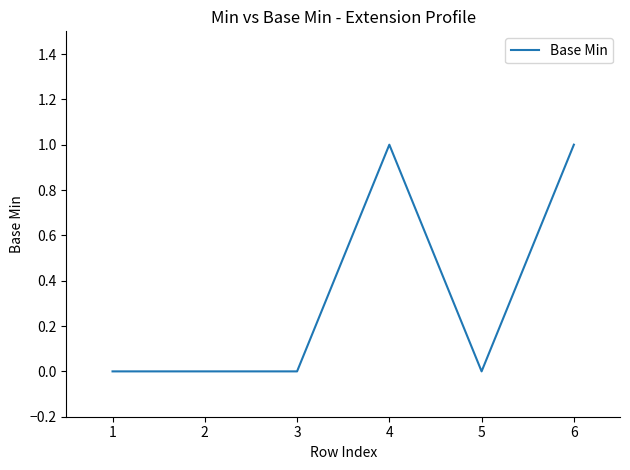

What is the greatest value displayed?

1